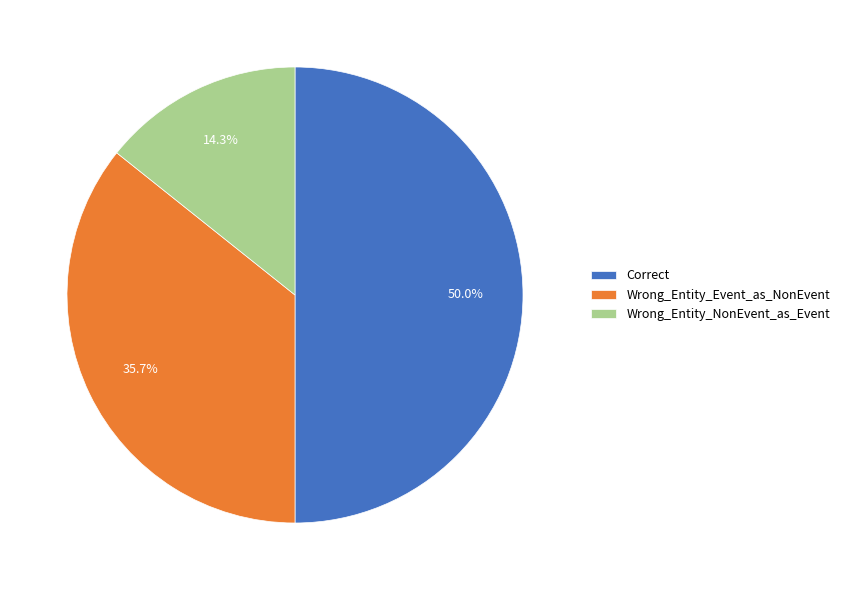

Count the number of slices in the pie.

3